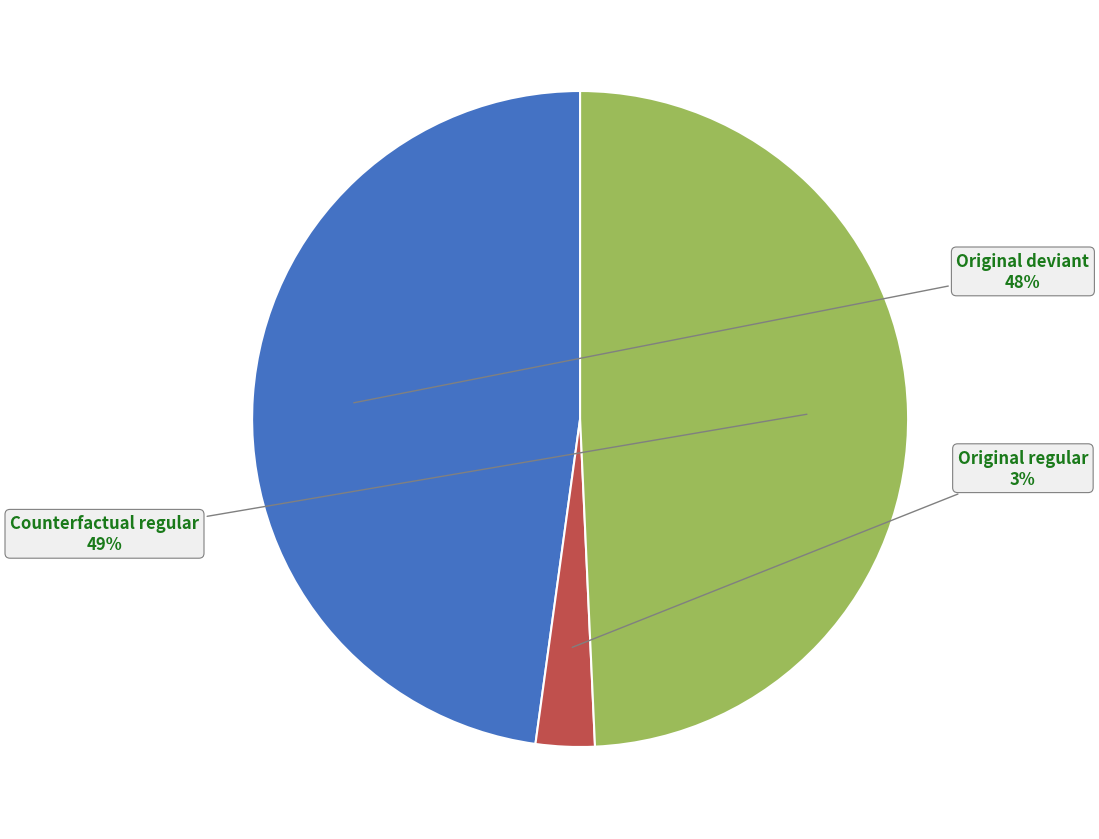

To the nearest percent, what is the average slice percentage?

33%